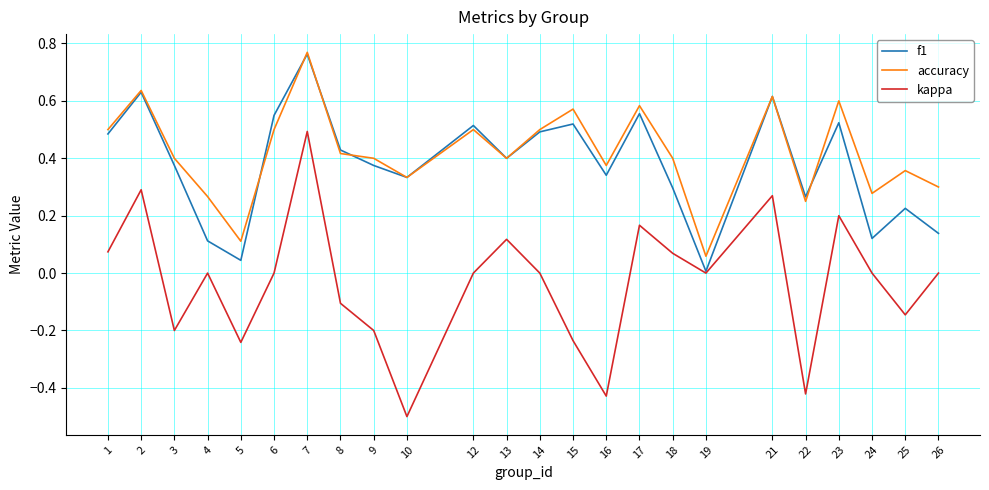

Between 10 and 12, which series saw the biggest shift?

kappa